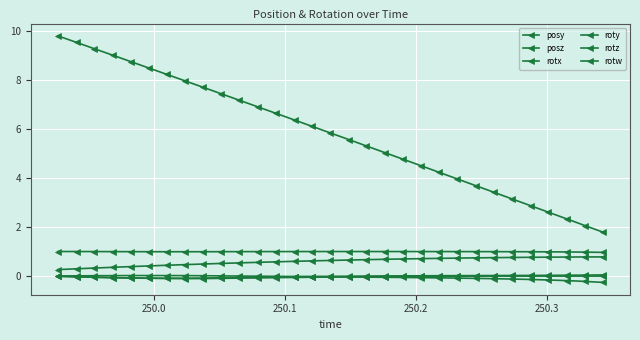

How many categories are shown in the chart?

31